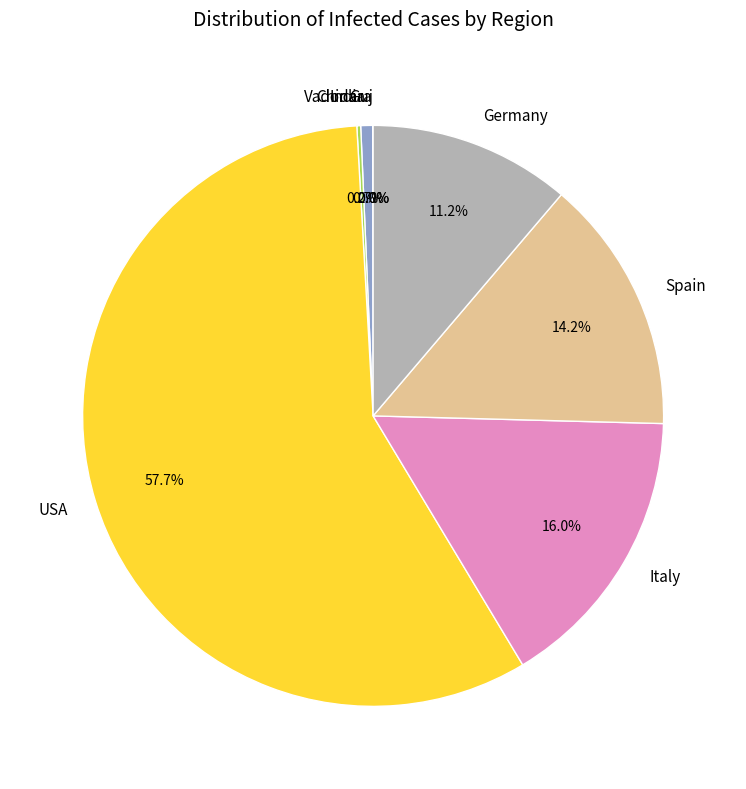

Which slice is the largest?

USA